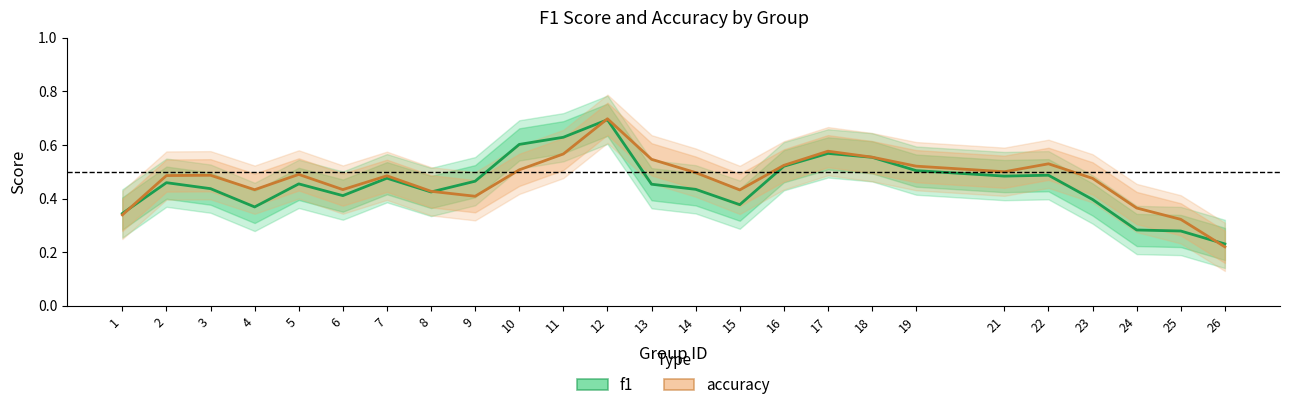

What is the value of the accuracy point at the 17th from the left?

0.6